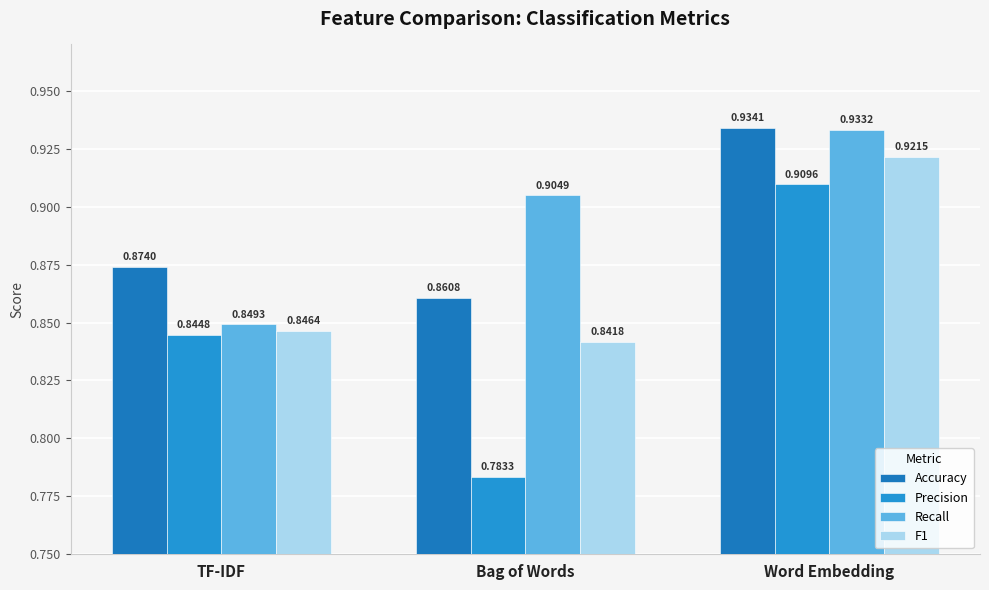

The value of F1 at Bag of Words is 0.8. True or false?

True